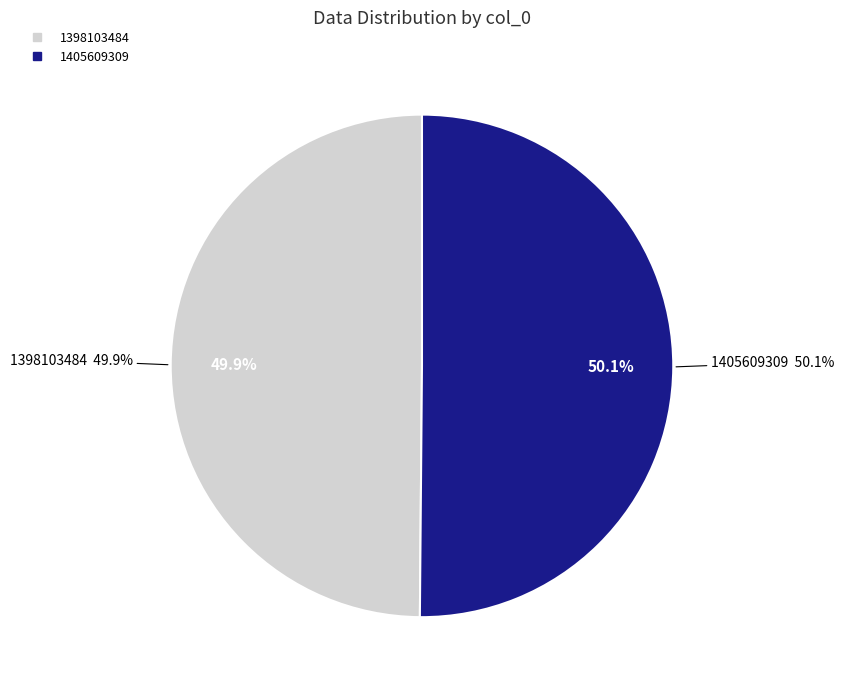

What is the smallest slice in the pie chart?

1398103484